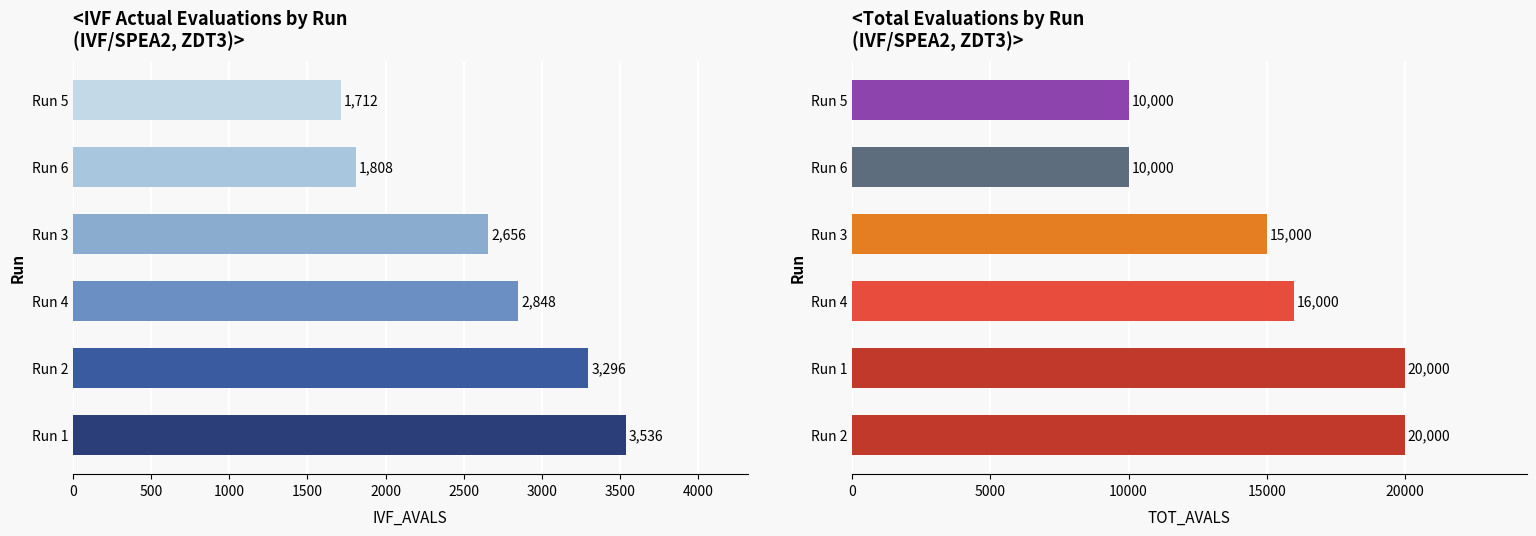

At Run 5, list the series in order from smallest to largest.

IVF_AVALS, TOT_AVALS